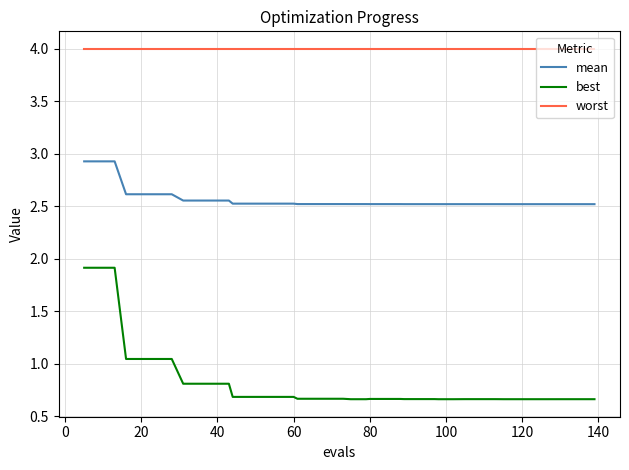

Which series has the widest spread of values?

best